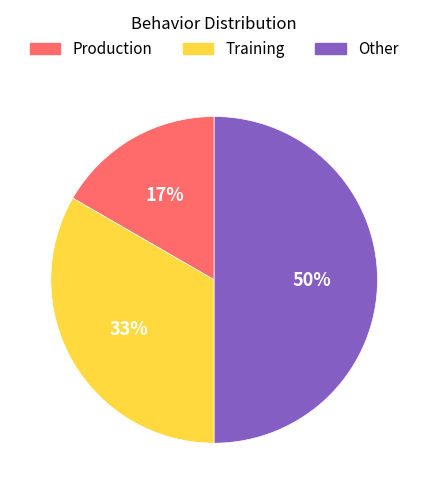

To the nearest percent, what percentage of the pie is Production?

17%